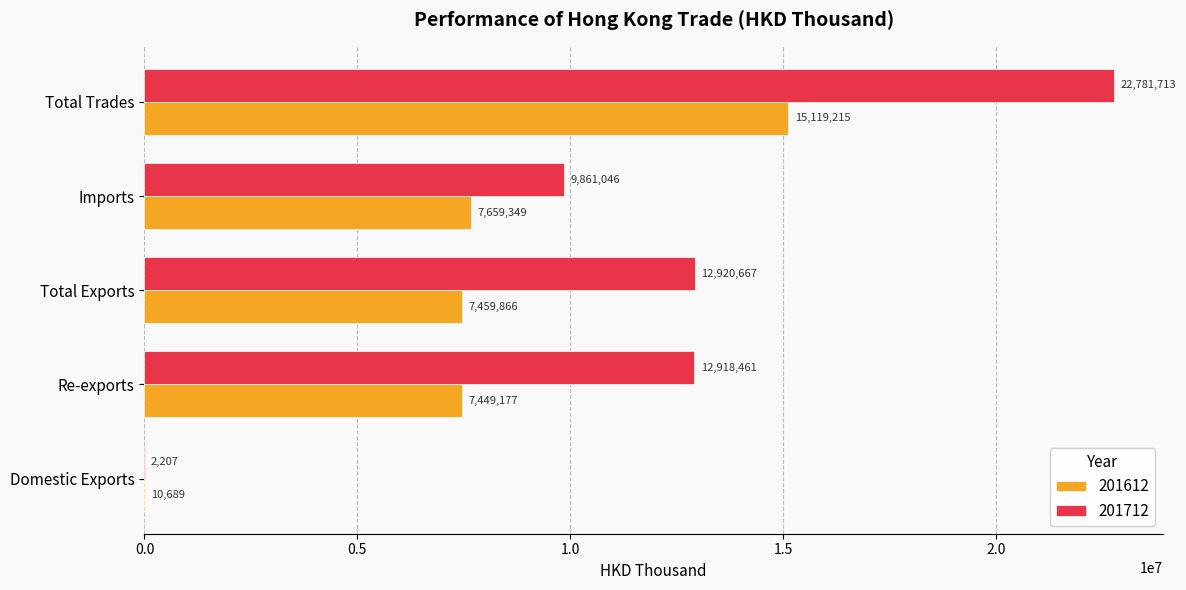

Where is 201612 nearest to the value 7564952?

Imports